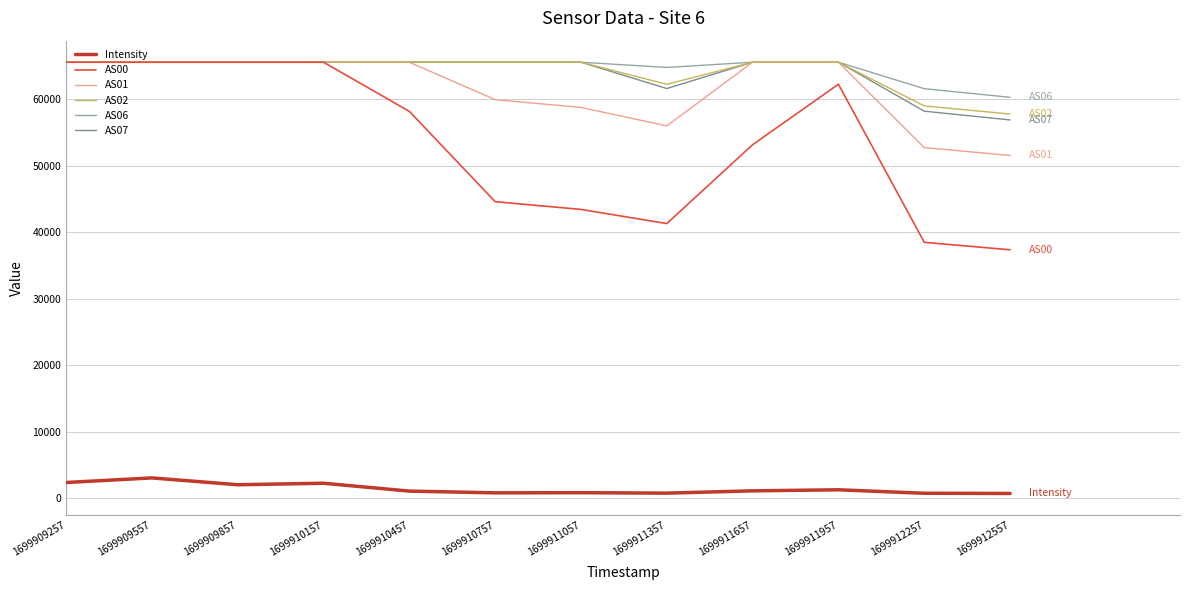

Is the value of Intensity at 1699910457 greater than the value of AS02 at 1699909857?

No